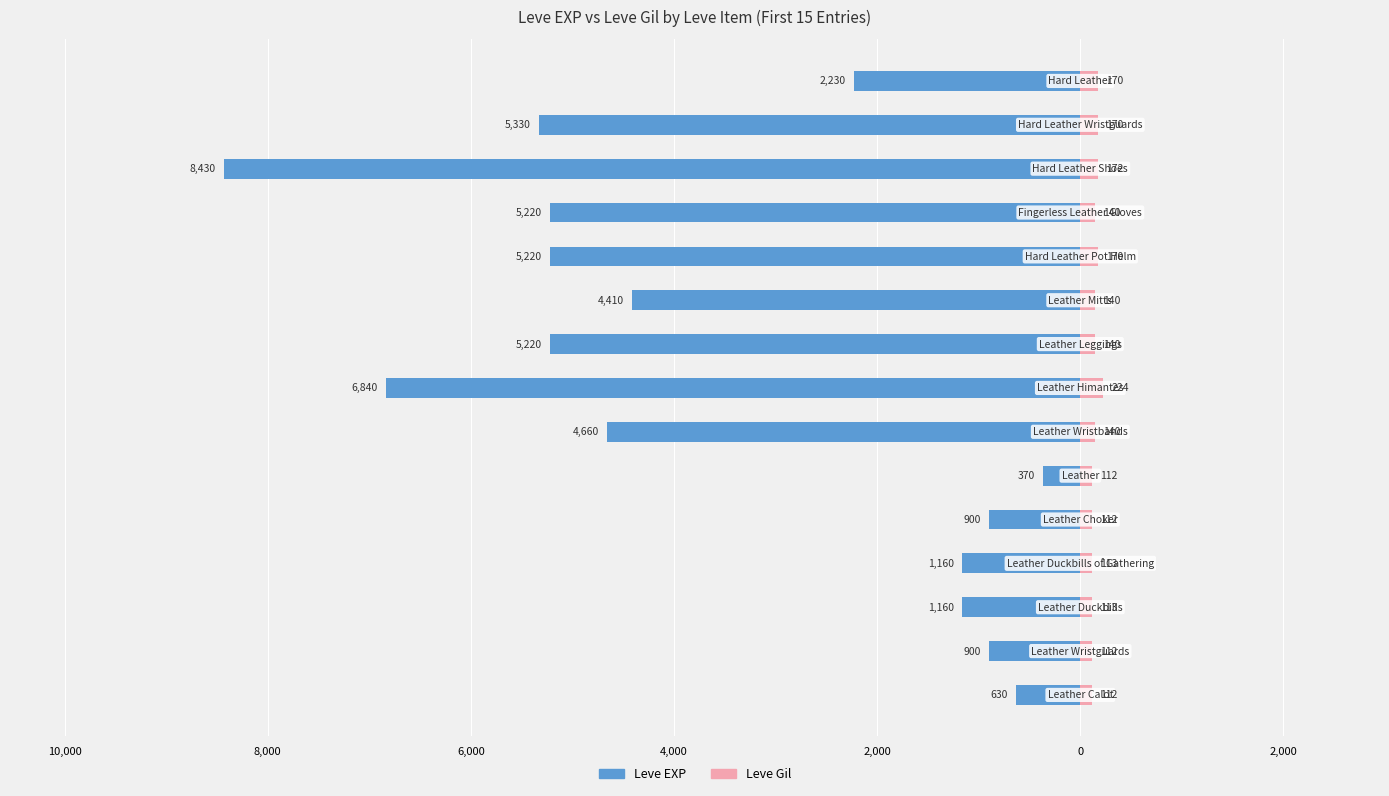

What is the sum of the Leve Gil values at 2,000 and 4,000?

224